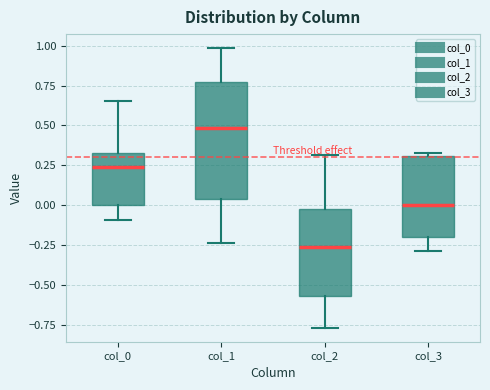

Where does the lower whisker of the box for col_1 end on the y-axis? The values are not printed on the chart, so give them approximately, as read against the axis.

-0.25